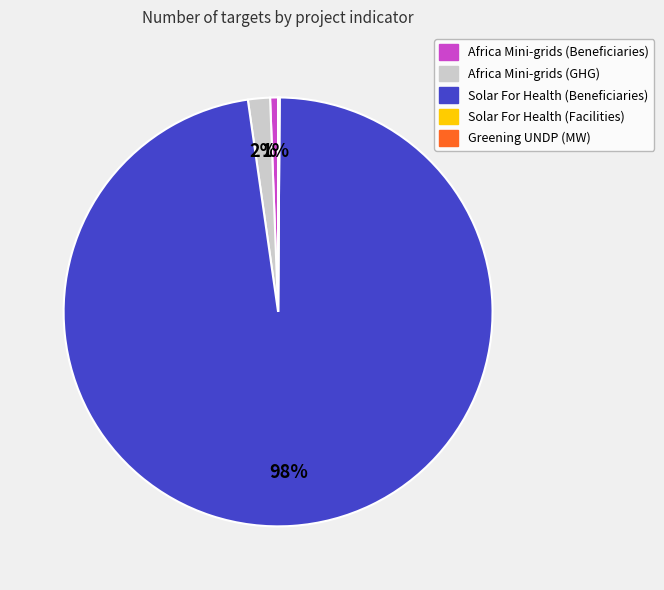

To the nearest percent, what is the average slice percentage?

20%